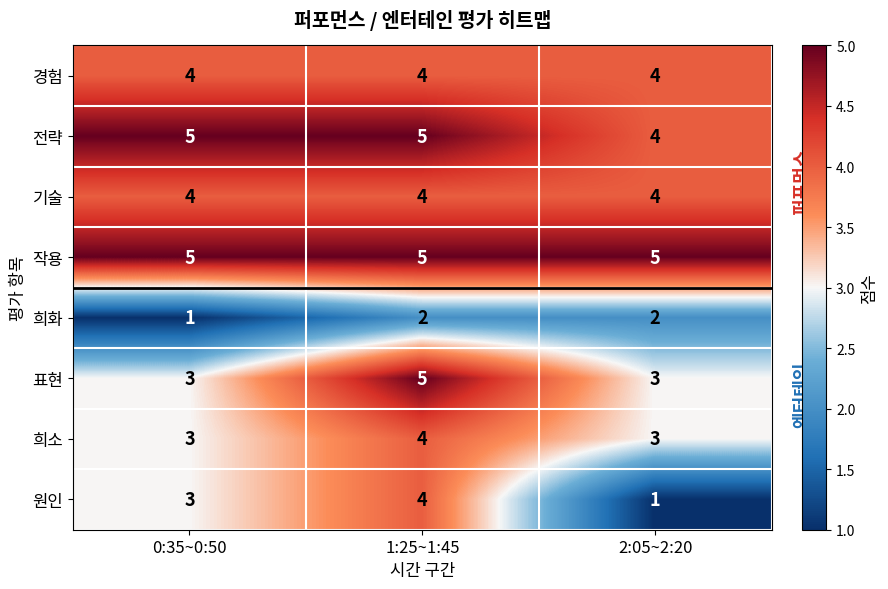

What is the minimum value shown in the chart?

1